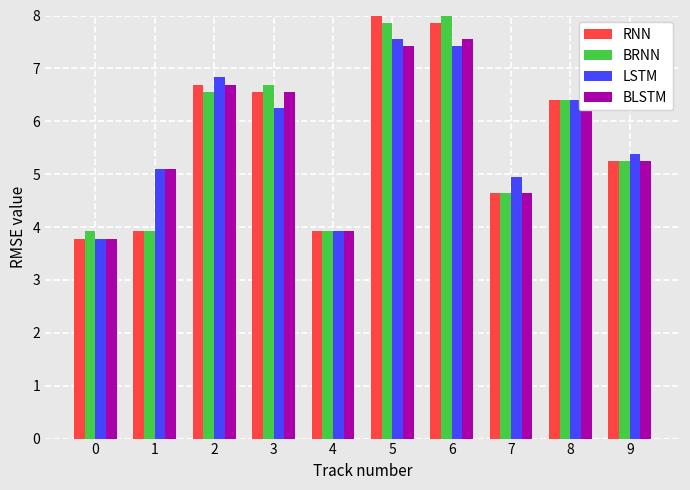

What is the sum of all BRNN values?

57.2